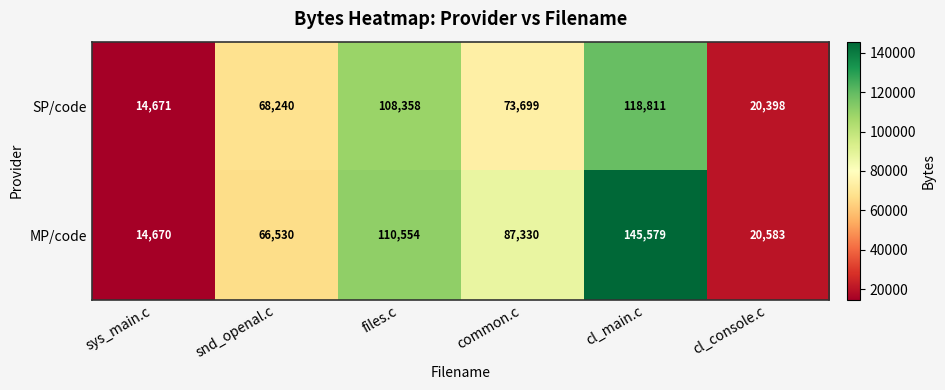

Reading left to right, extract all data points from this chart.

SP/code: 14671	68240	108358	73699	118811	20398
MP/code: 14670	66530	110554	87330	145579	20583